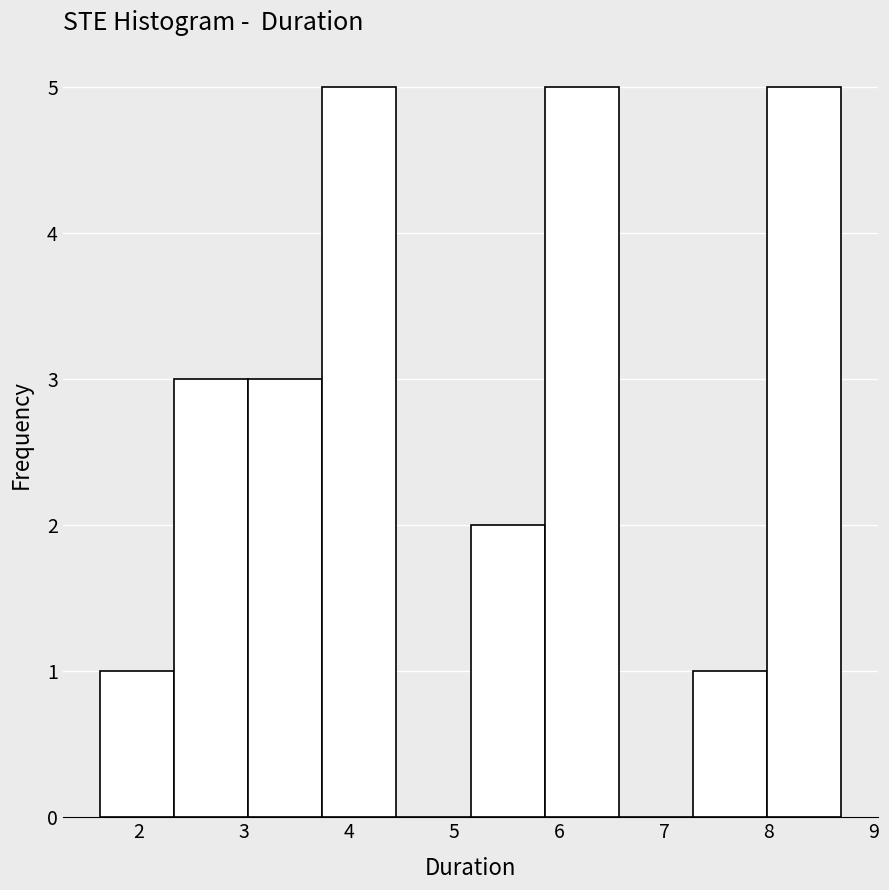

How tall is the bar that spans 5.2 to 5.9 on the x-axis? Neither the bar edges nor the heights are printed on the chart, so give them approximately, as read against the axes.

2